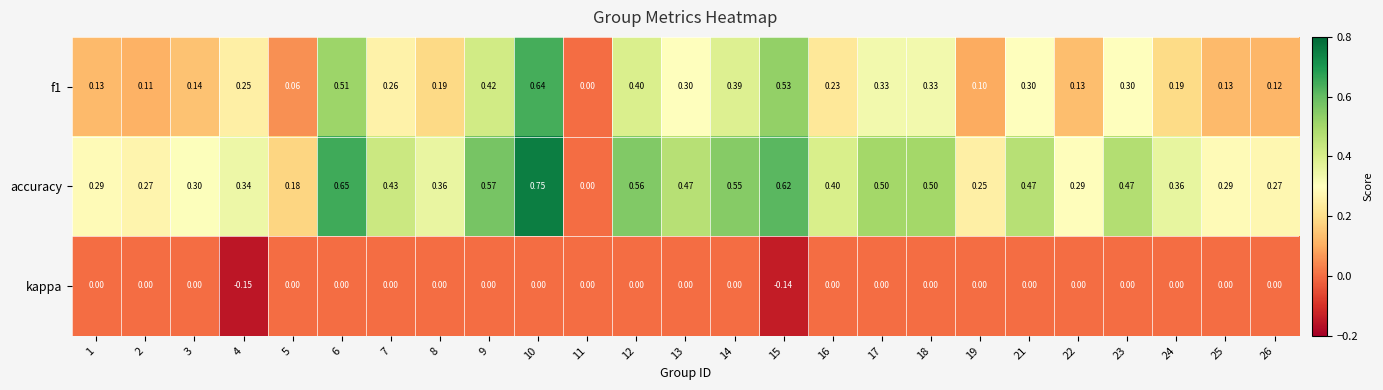

Which series has the largest total across all categories?

accuracy